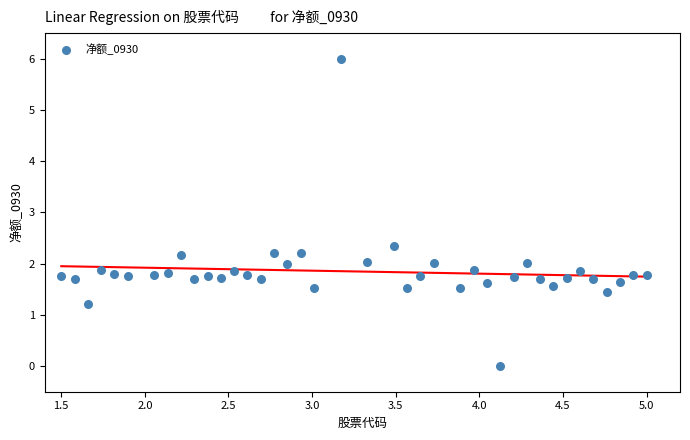

What Y value in the scatter plot is closest to 3?

2.3